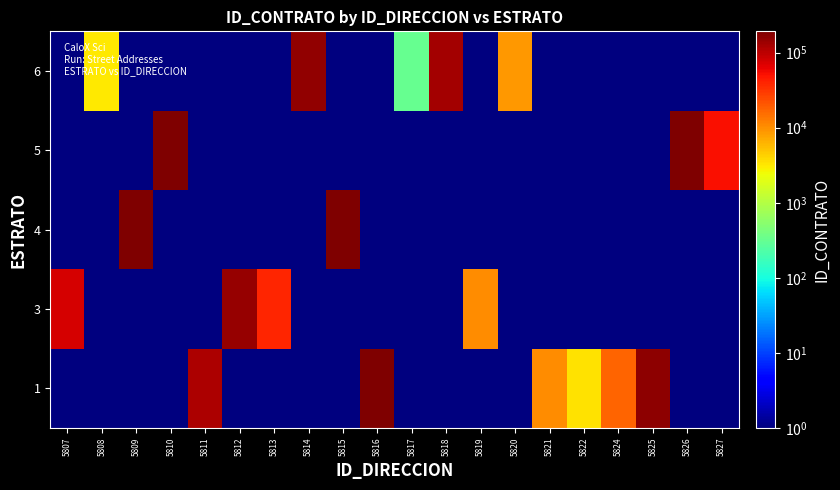

Which label corresponds to the smallest value in the chart?

5807